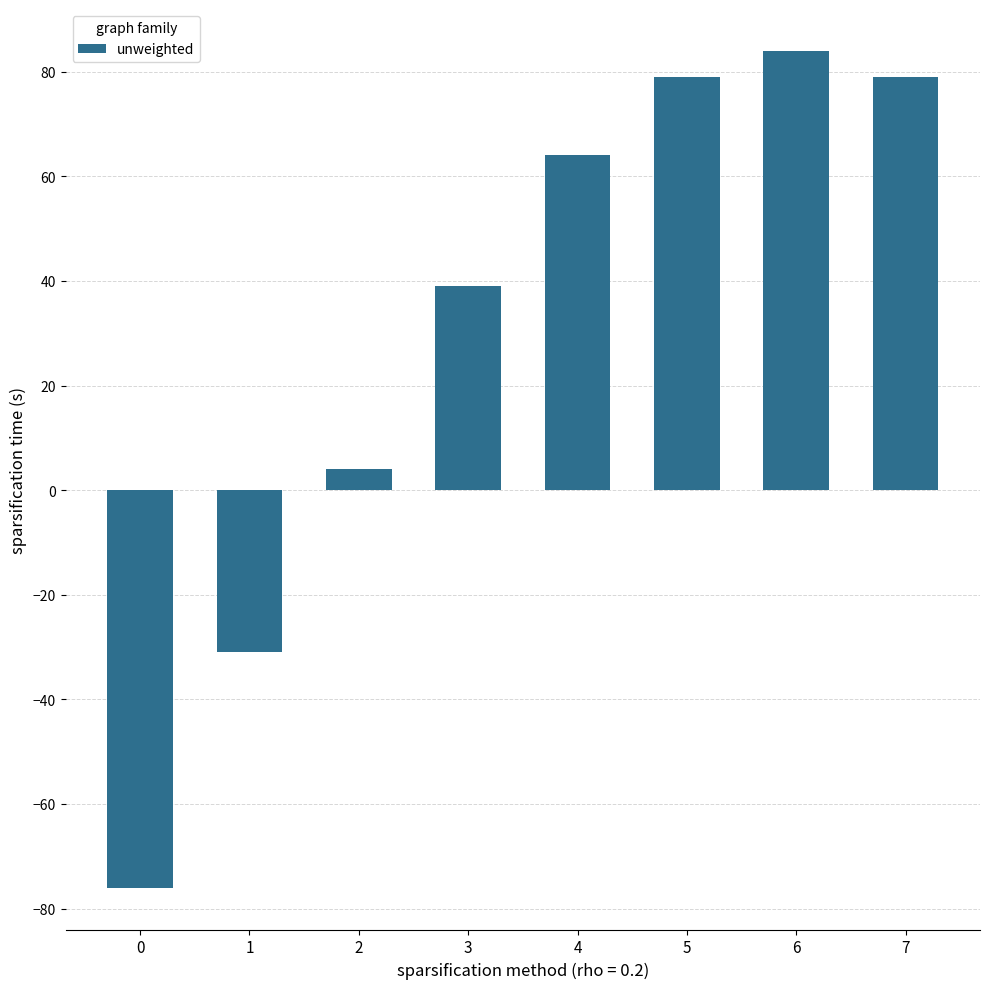

What is the average value?

30